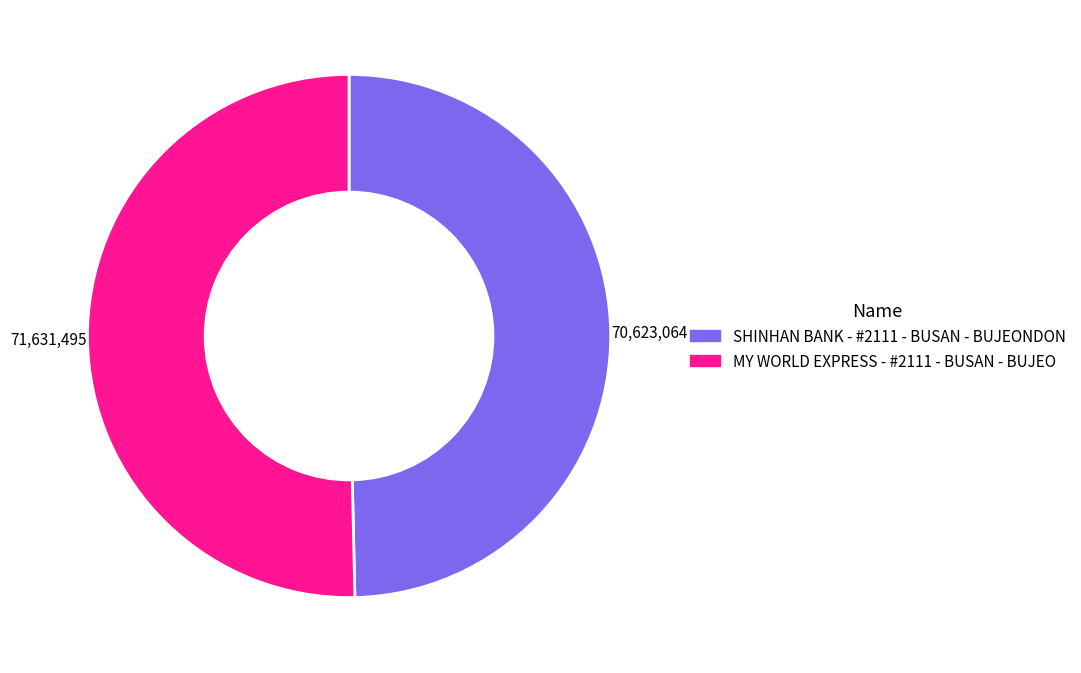

Between MY WORLD EXPRESS - #2111 - BUSAN - BUJEO and SHINHAN BANK - #2111 - BUSAN - BUJEONDON, which is larger?

MY WORLD EXPRESS - #2111 - BUSAN - BUJEO